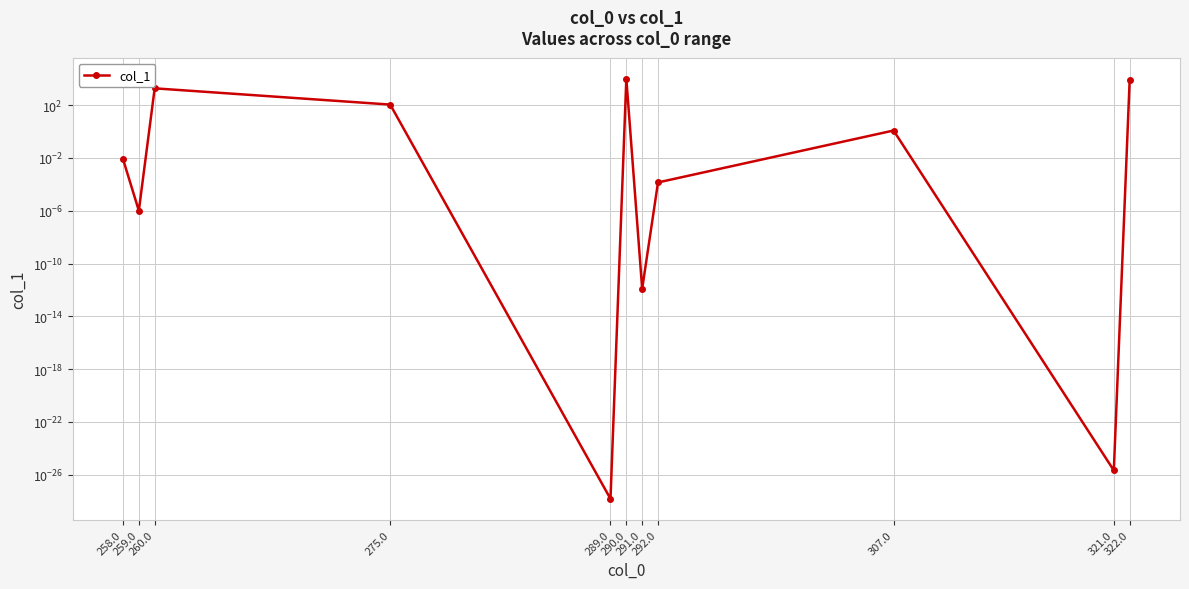

Reading left to right, what are all the values shown in this chart?

0.0	0.0	1863.1	109.5	0.0	10000.0	0.0	0.0	1.2	0.0	7915.9